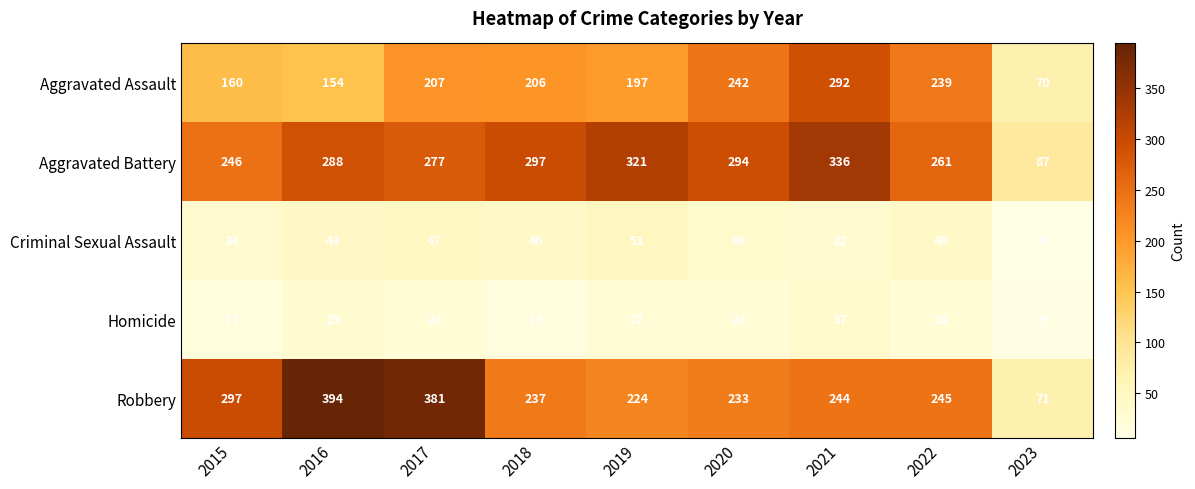

What is the sum of the Aggravated Assault values at 2018 and 2017?

413